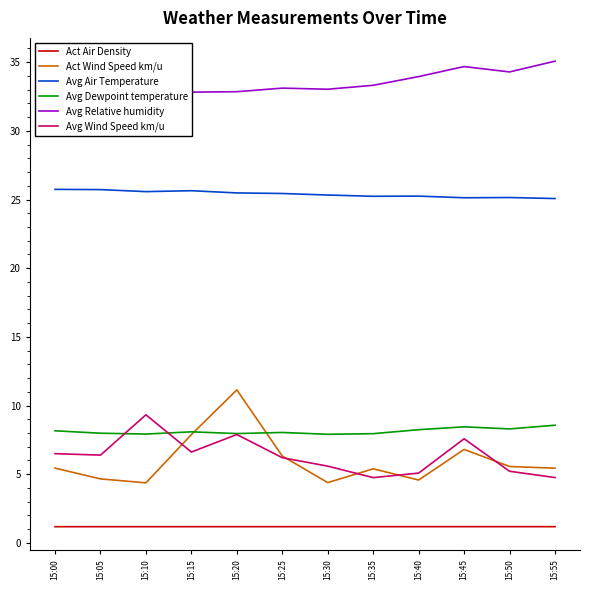

Count the Avg Air Temperature values in the range 25 to 26.

12